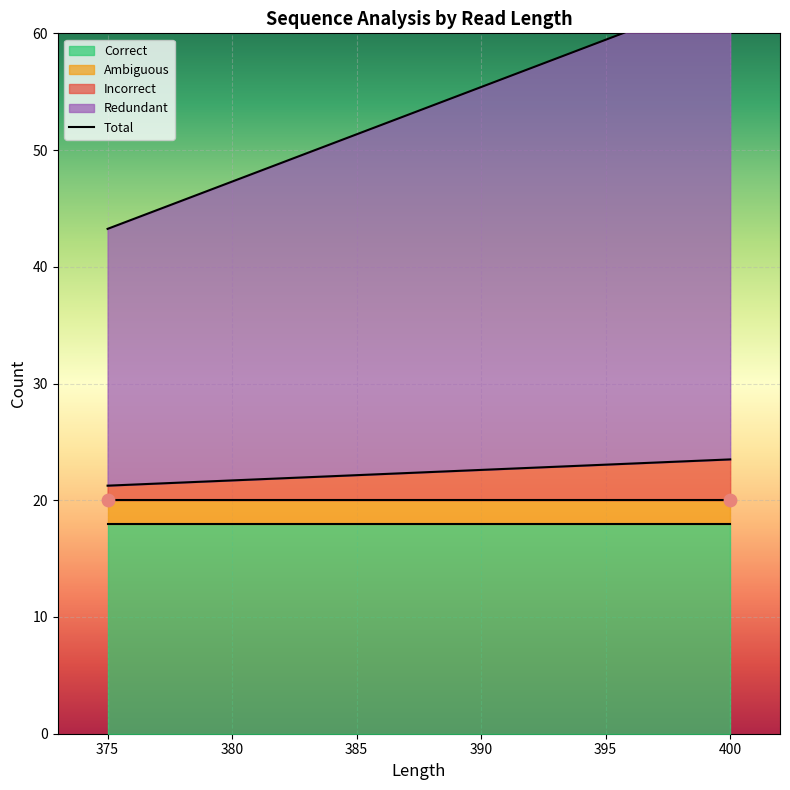

Is the value of Redundant at 400 greater than the value of Correct at 375?

Yes